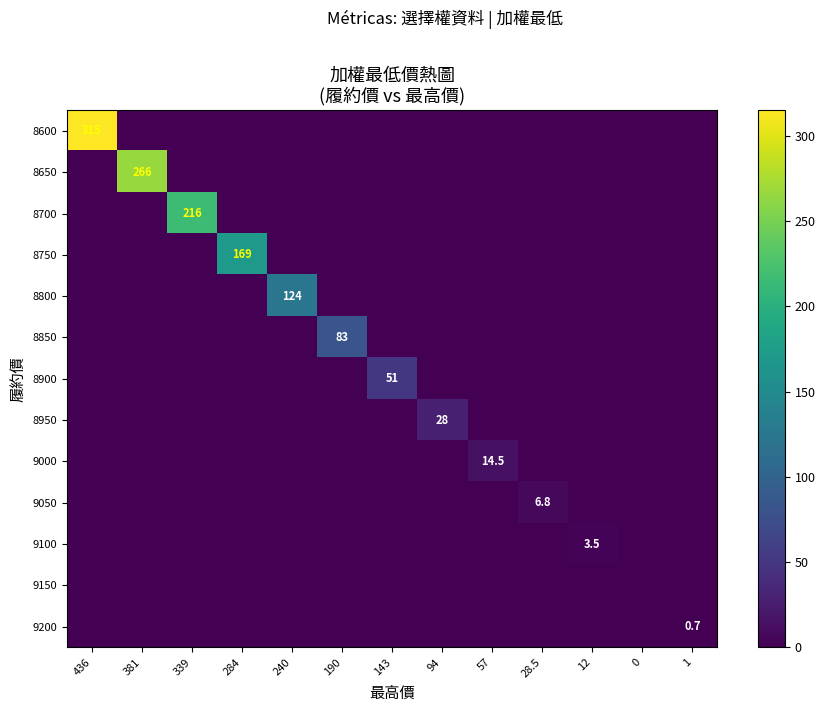

What is the sum of all 8850 values?

83.0